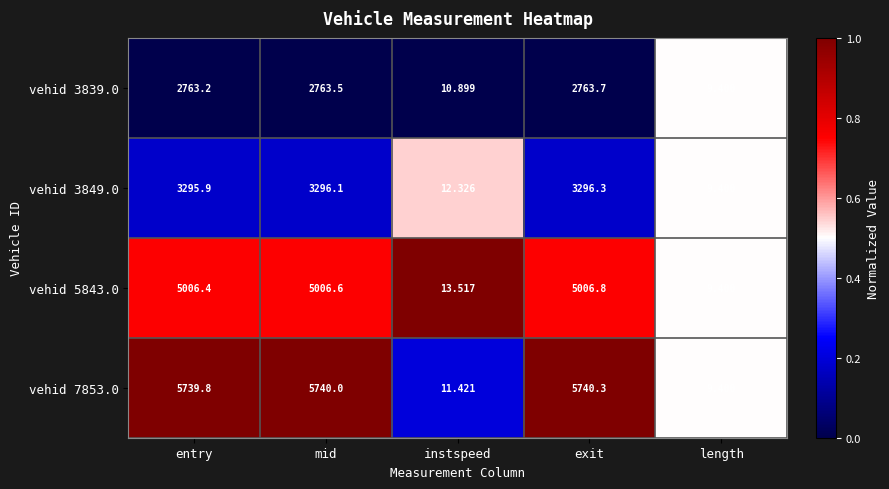

At which category is the sum across all series the highest?

exit